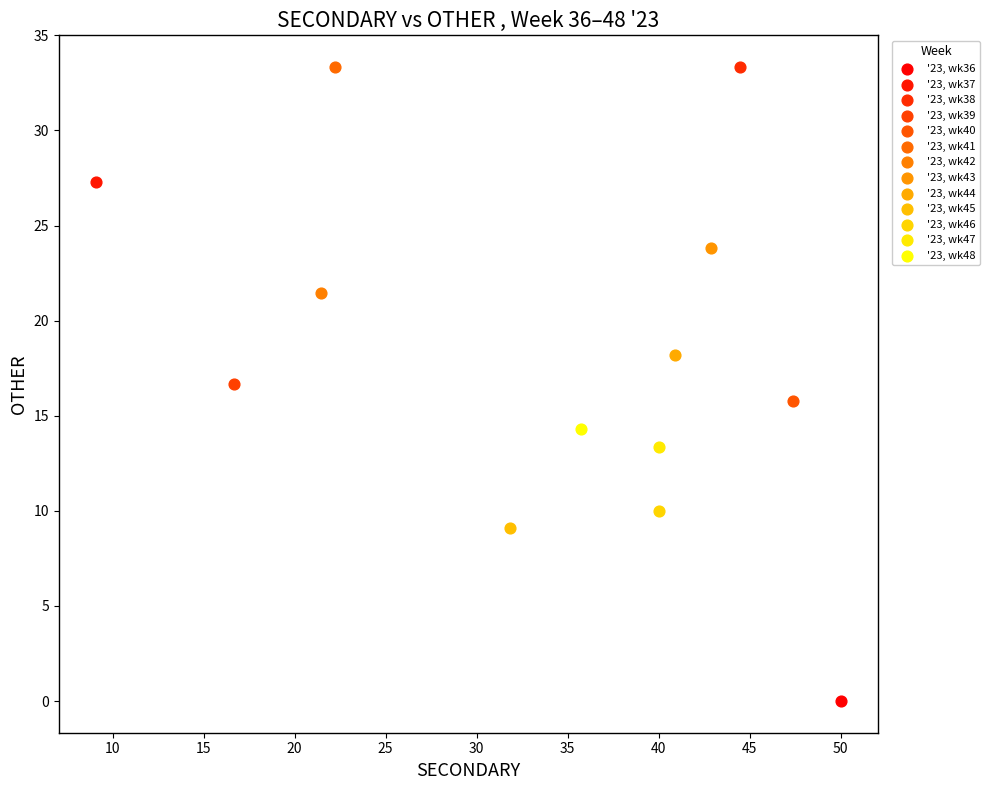

Which series contains the lowest Y value?

'23, wk36